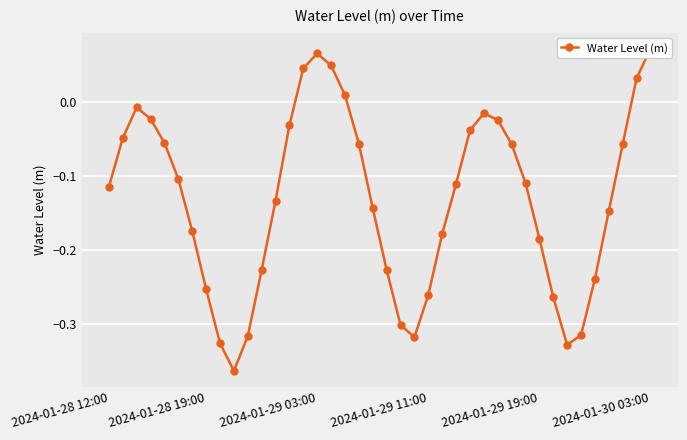

Between 16 and 6, which is larger?

16